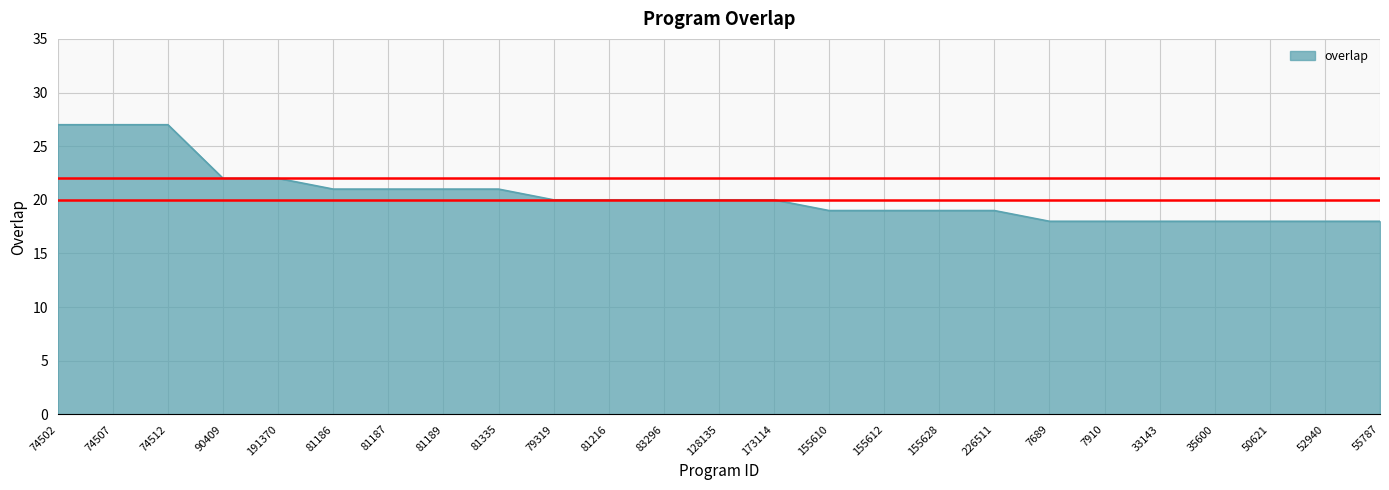

At which label does the data first exceed 20?

74502